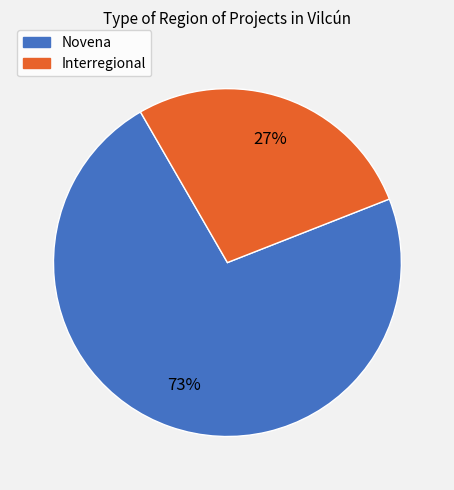

True or false: Novena accounts for 82% of the total.

False